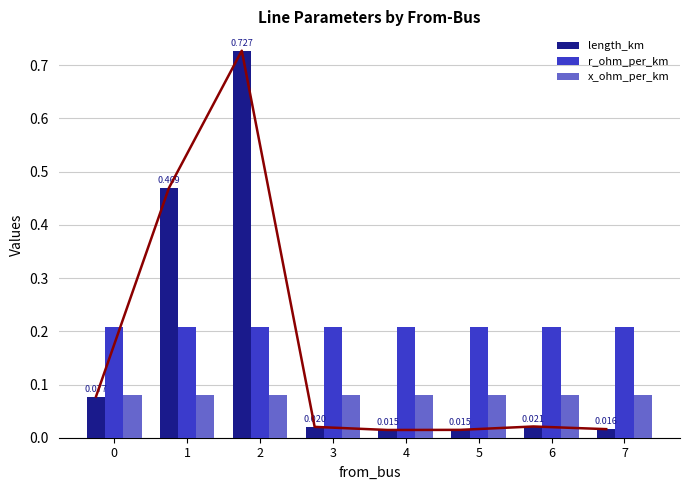

Does the chart contain stacked bars?

No